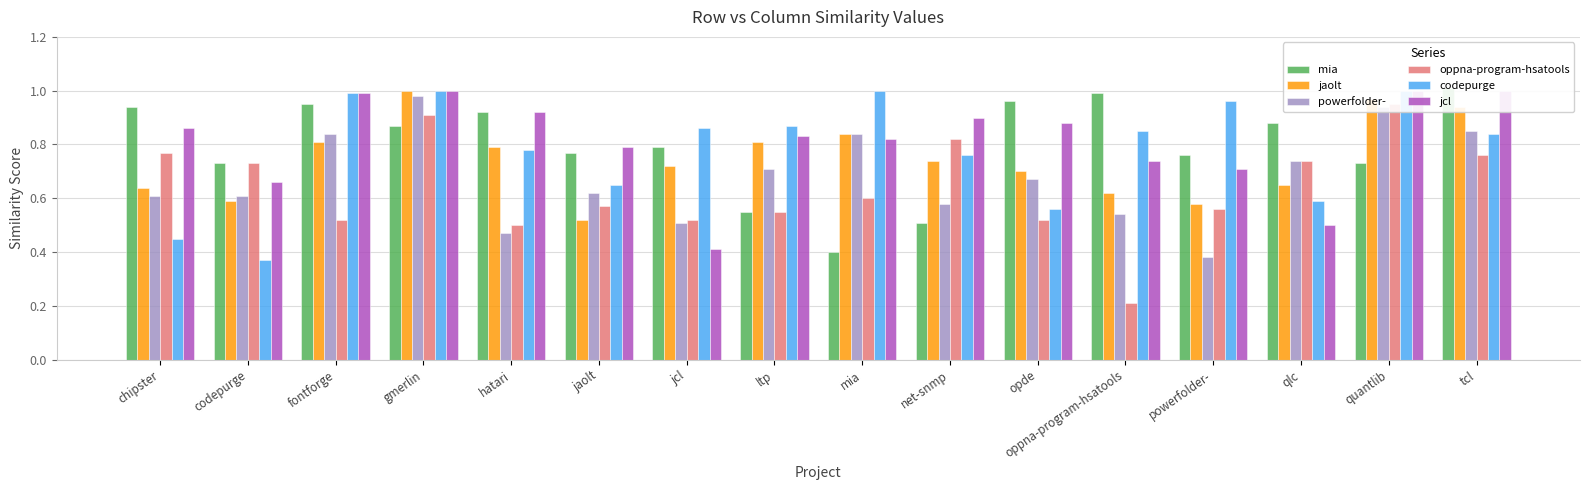

True or false: jcl has a value of 0.9 at opde.

True